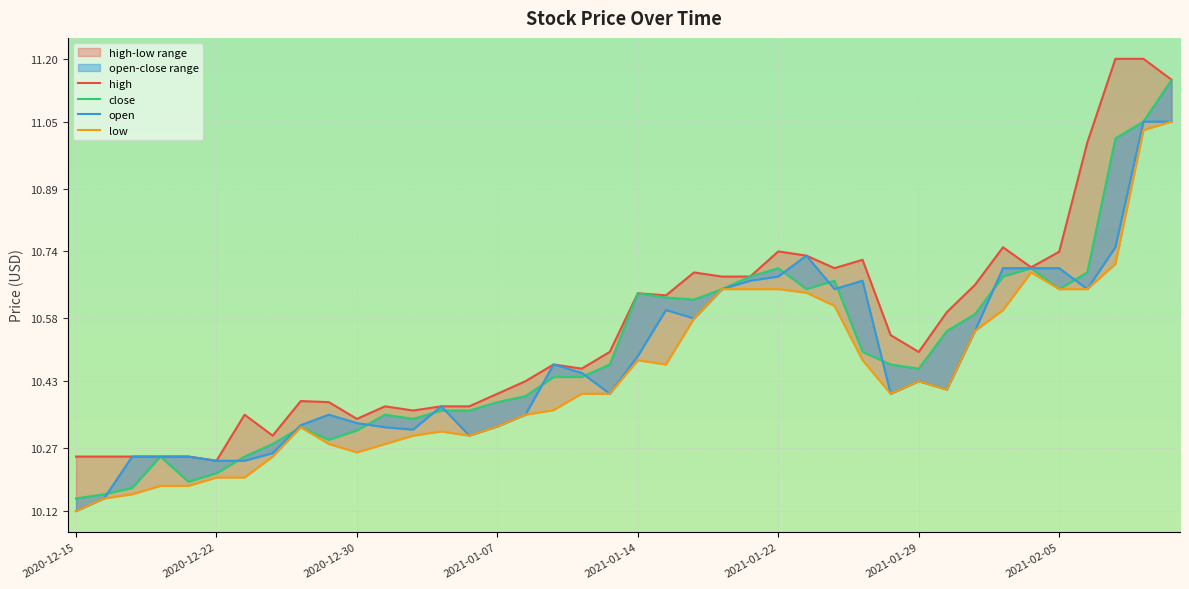

What is the average value of the open series?

10.5